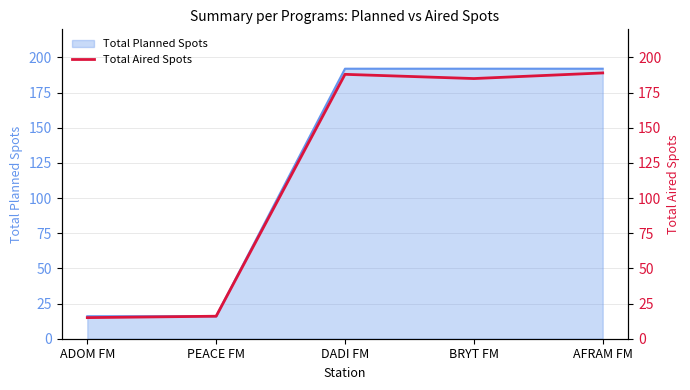

Reading left to right, extract all data points from this chart.

15	16	188	185	189